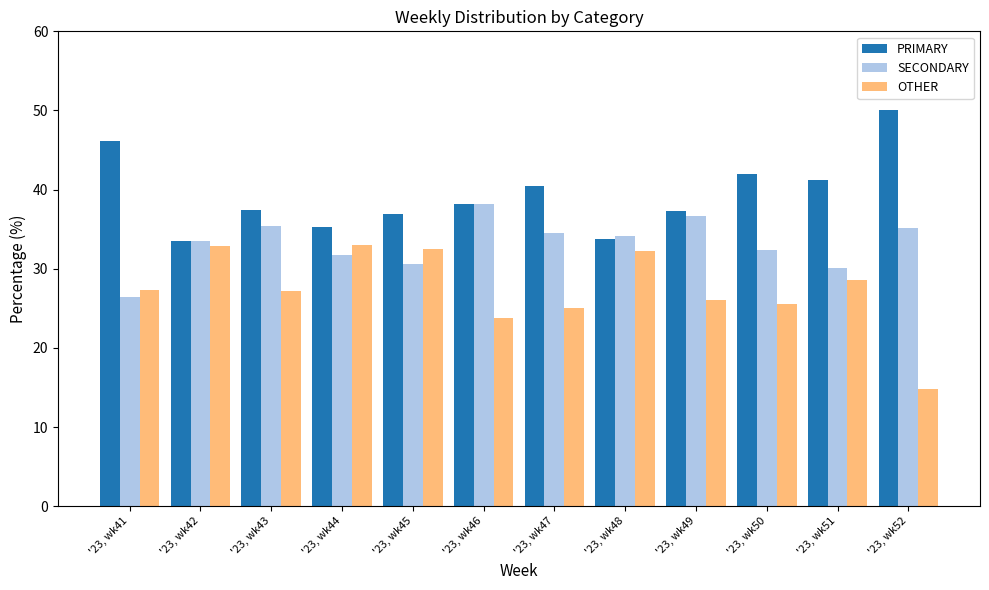

What is the value of the SECONDARY bar at the 8th from the left?

34.1